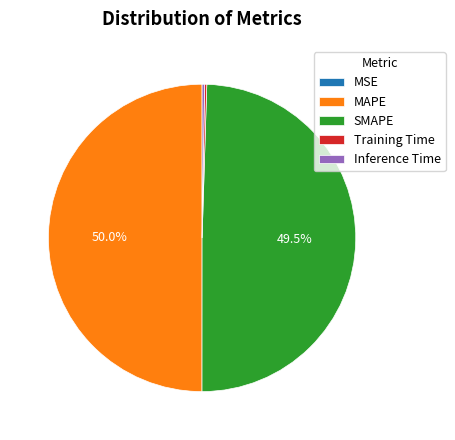

Does SMAPE account for over 50% of the chart?

No